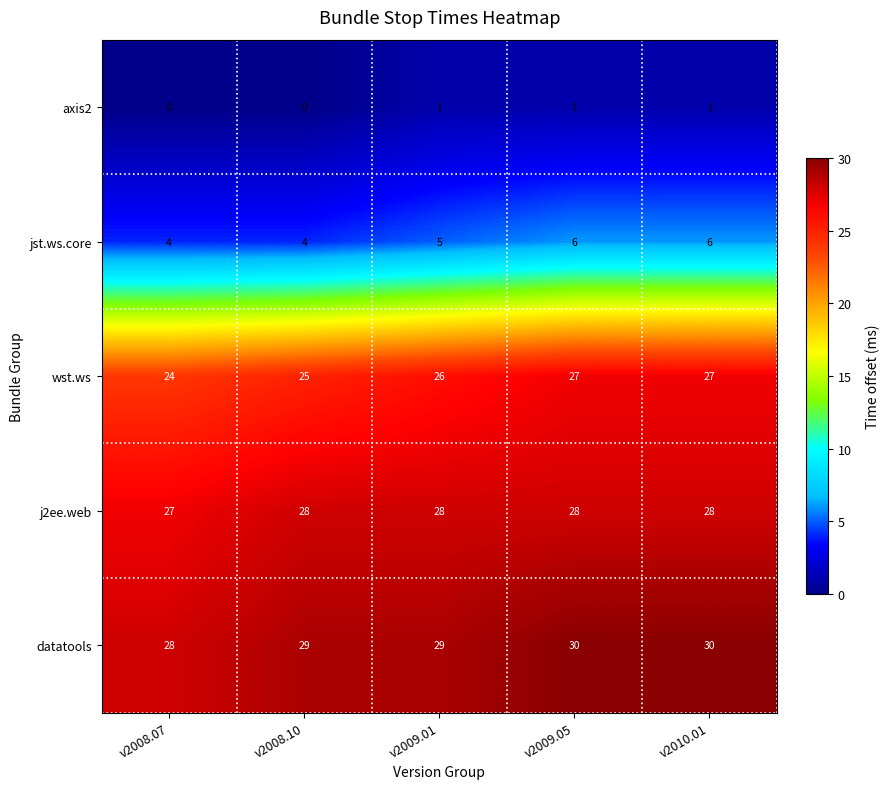

Reading left to right, transcribe all the data shown in this chart.

axis2: v2008.07=0	v2008.10=0	v2009.01=1	v2009.05=1	v2010.01=1
jst.ws.core: v2008.07=4	v2008.10=4	v2009.01=5	v2009.05=6	v2010.01=6
wst.ws: v2008.07=24	v2008.10=25	v2009.01=26	v2009.05=27	v2010.01=27
j2ee.web: v2008.07=27	v2008.10=28	v2009.01=28	v2009.05=28	v2010.01=28
datatools: v2008.07=28	v2008.10=29	v2009.01=29	v2009.05=30	v2010.01=30